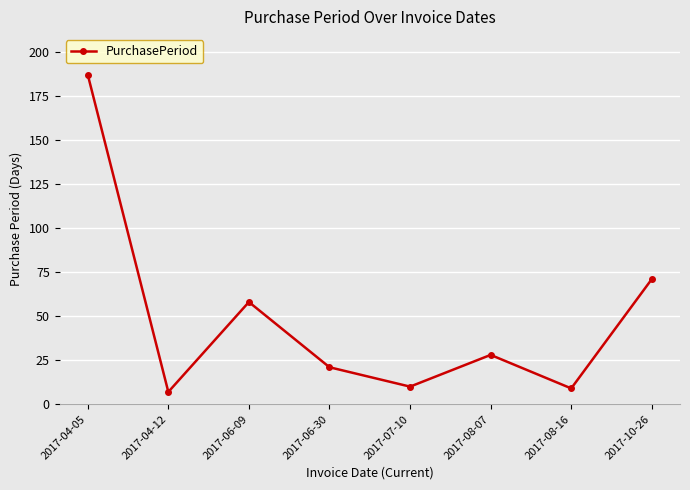

What is the greatest value displayed?

187